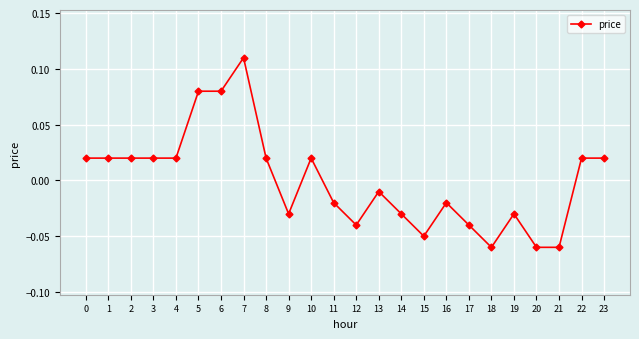

Is it true that the value at 18 is -0.0?

False